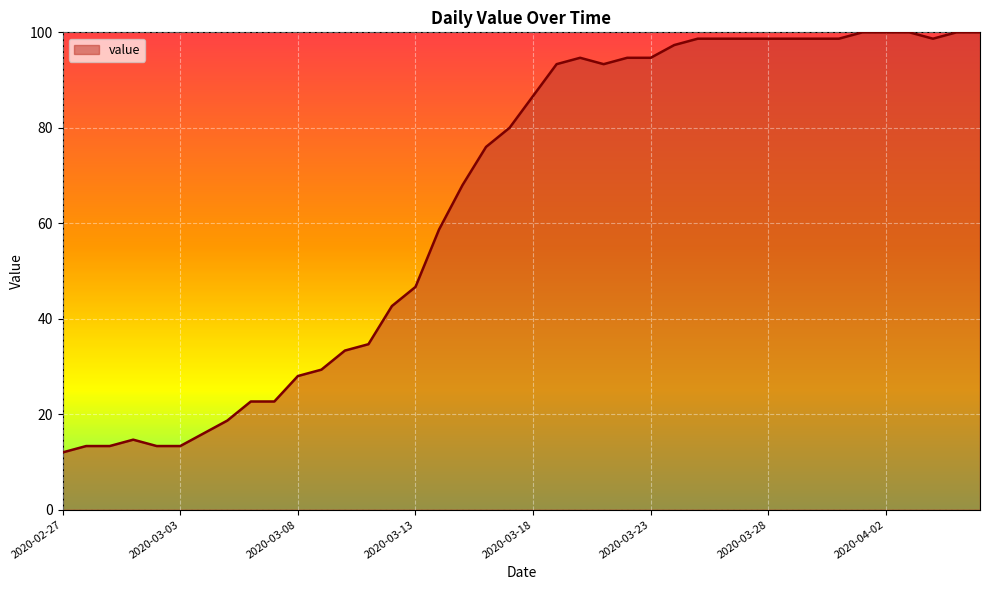

What is the greatest value displayed?

100.0